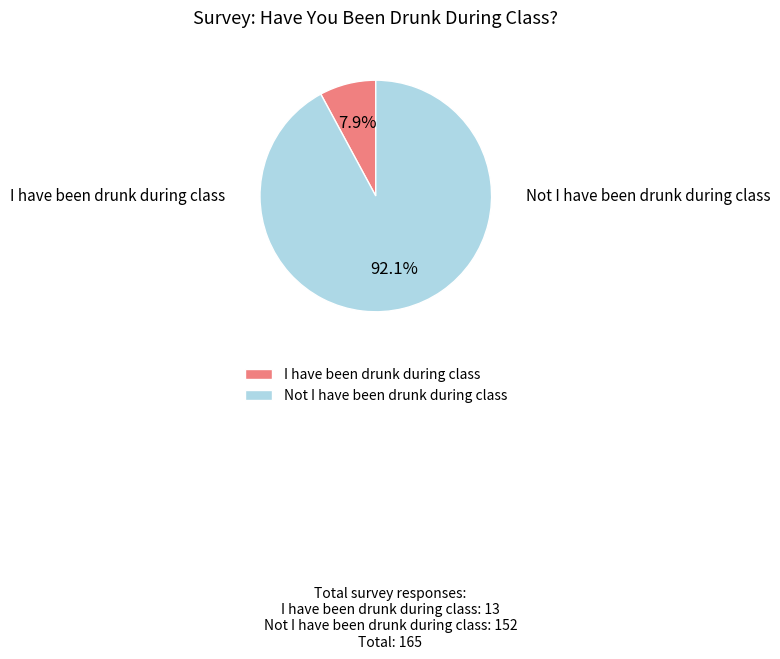

Is Not I have been drunk during class the majority of the pie?

Yes